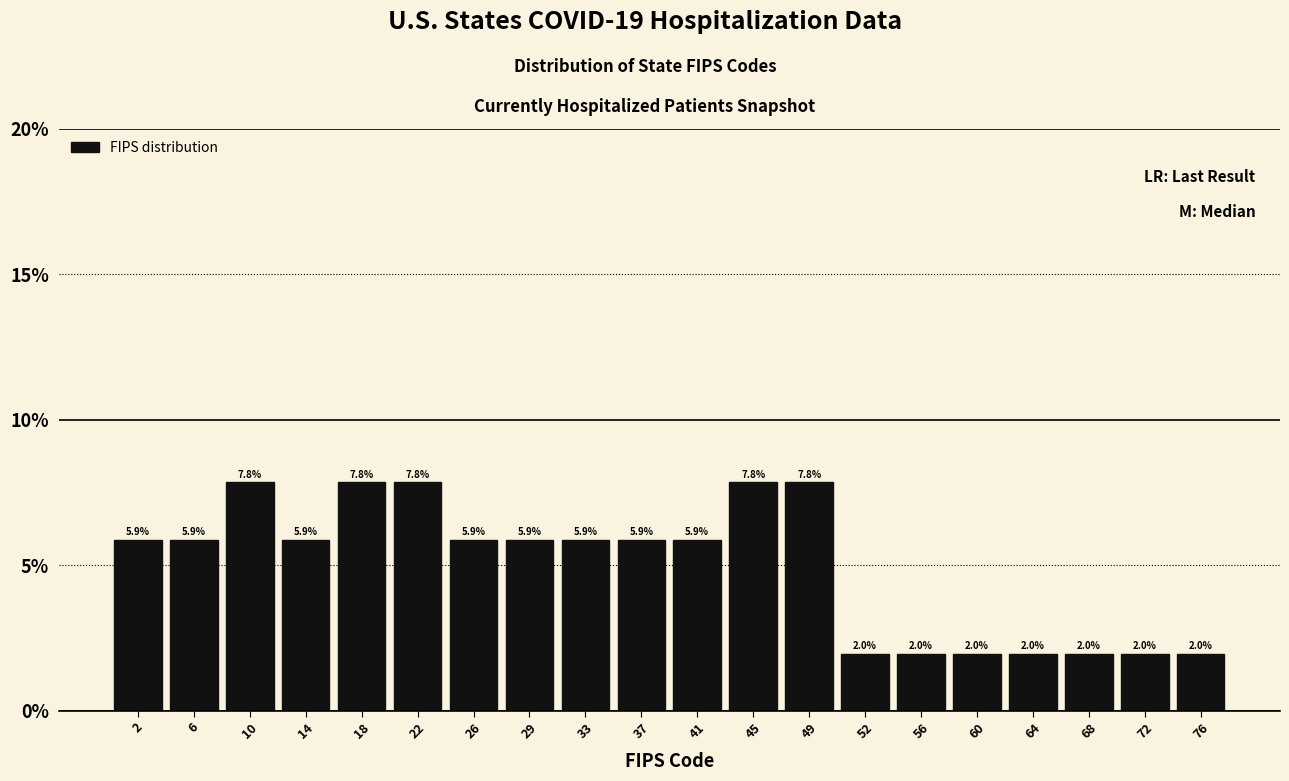

Reading left to right, transcribe all the data shown in this chart.

5.9	5.9	7.8	5.9	7.8	7.8	5.9	5.9	5.9	5.9	5.9	7.8	7.8	2.0	2.0	2.0	2.0	2.0	2.0	2.0